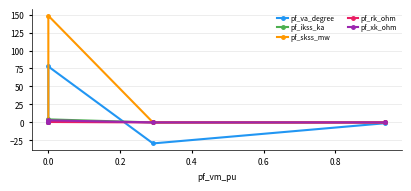

At how many categories does at least one series exceed 142?

1